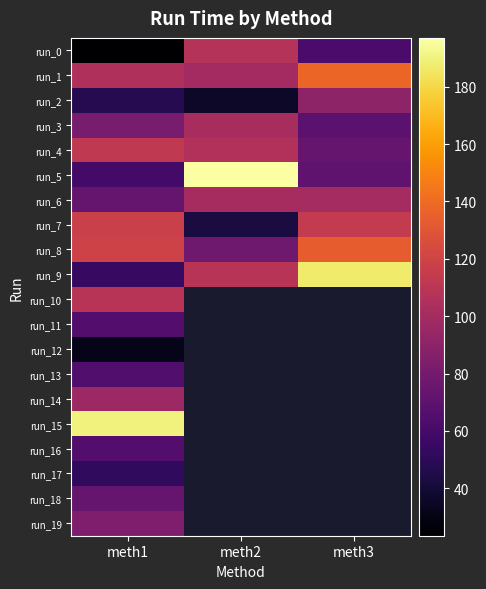

Which has a higher value, meth1 or meth3?

meth3